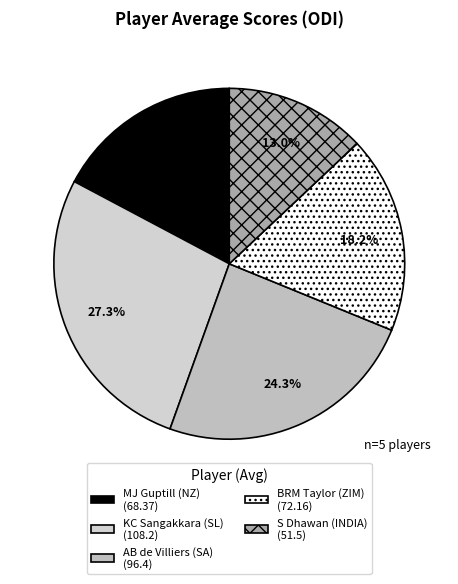

What portion of the pie excludes BRM Taylor (ZIM)?

81.8%